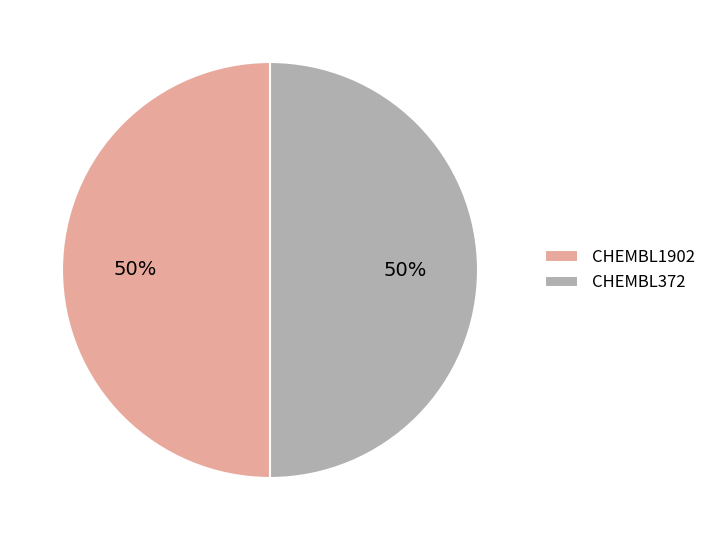

To the nearest percent, what portion does CHEMBL372 represent?

50%